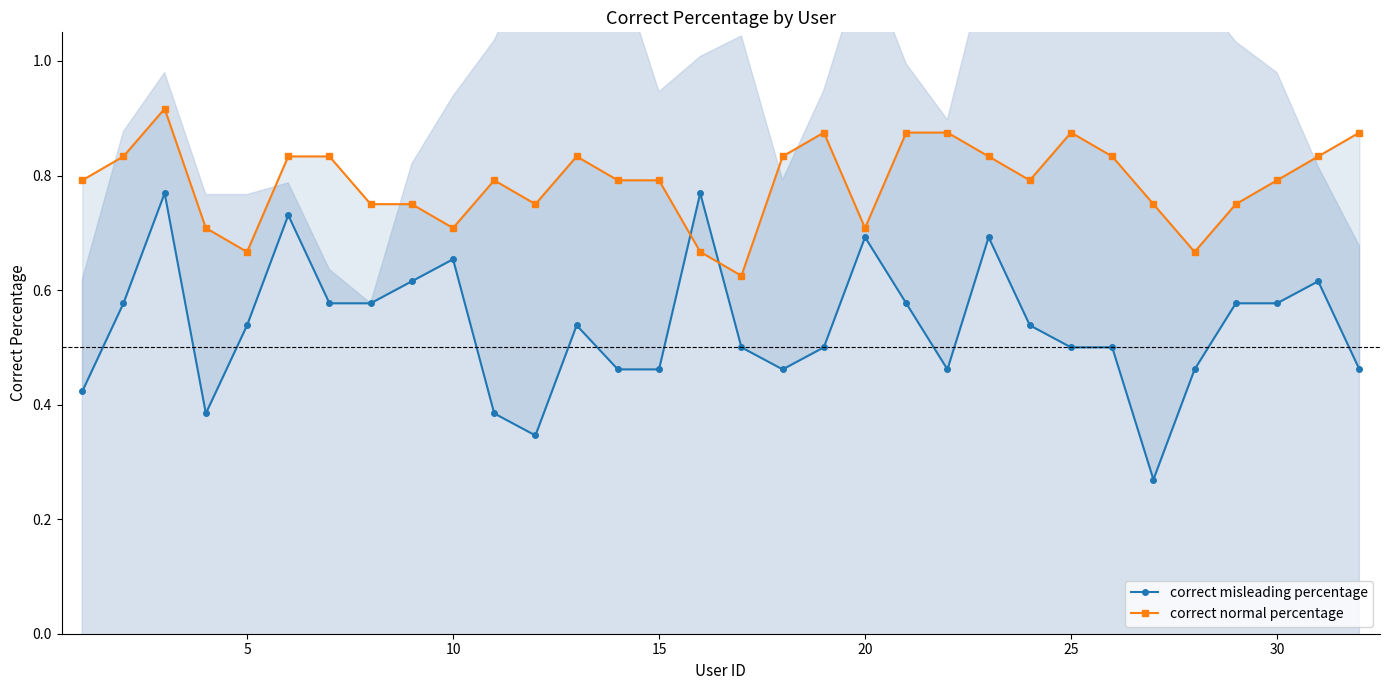

After their last crossing, which series has the higher values: correct misleading percentage or correct normal percentage?

correct normal percentage